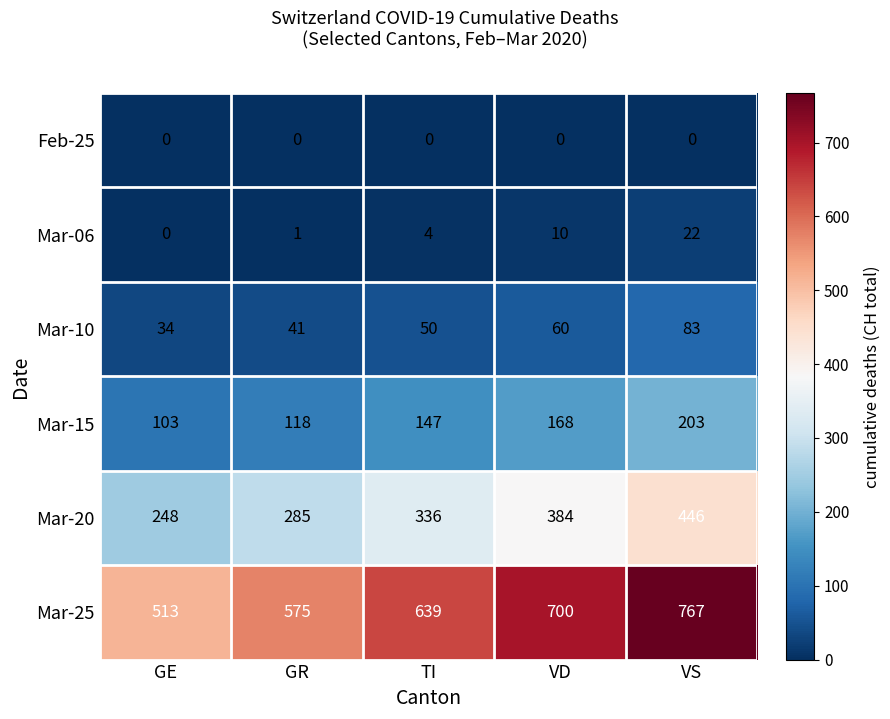

How many categories are shown in the chart?

5